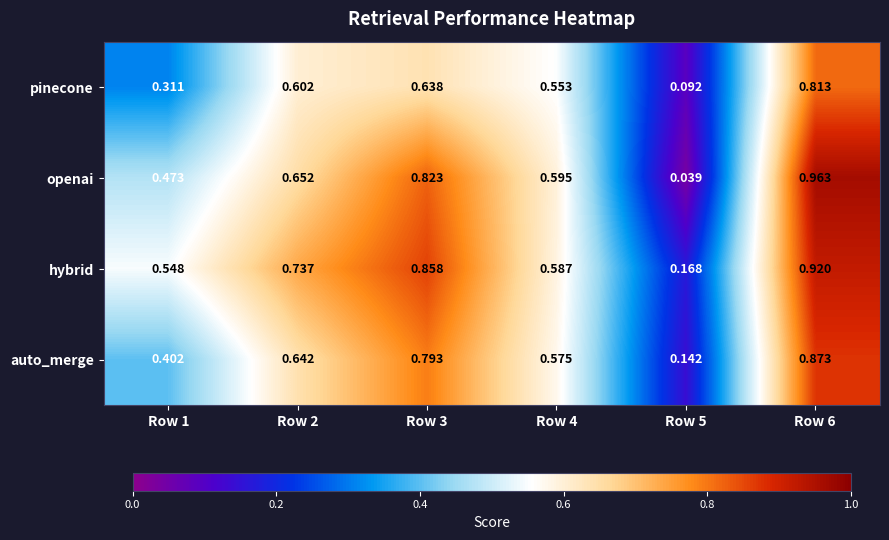

Is the value of openai at Row 4 greater than the value of auto_merge at Row 2?

No